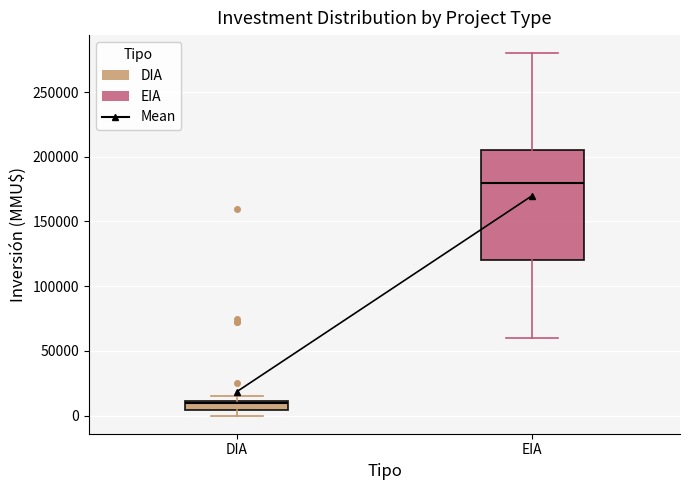

Which box is the tallest, from its lower edge to its upper edge?

EIA